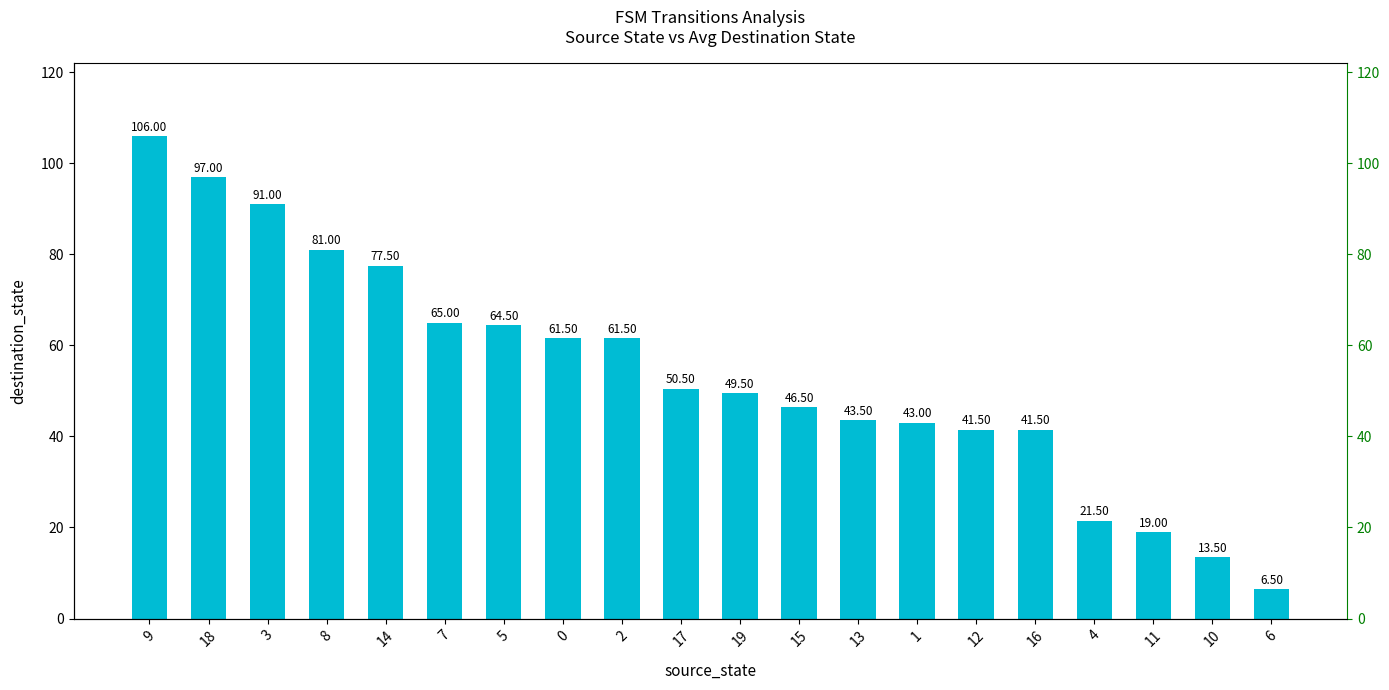

Reading left to right, what are all the values shown in this chart?

9=106.0	18=97.0	3=91.0	8=81.0	14=77.5	7=65.0	5=64.5	0=61.5	2=61.5	17=50.5	19=49.5	15=46.5	13=43.5	1=43.0	12=41.5	16=41.5	4=21.5	11=19.0	10=13.5	6=6.5